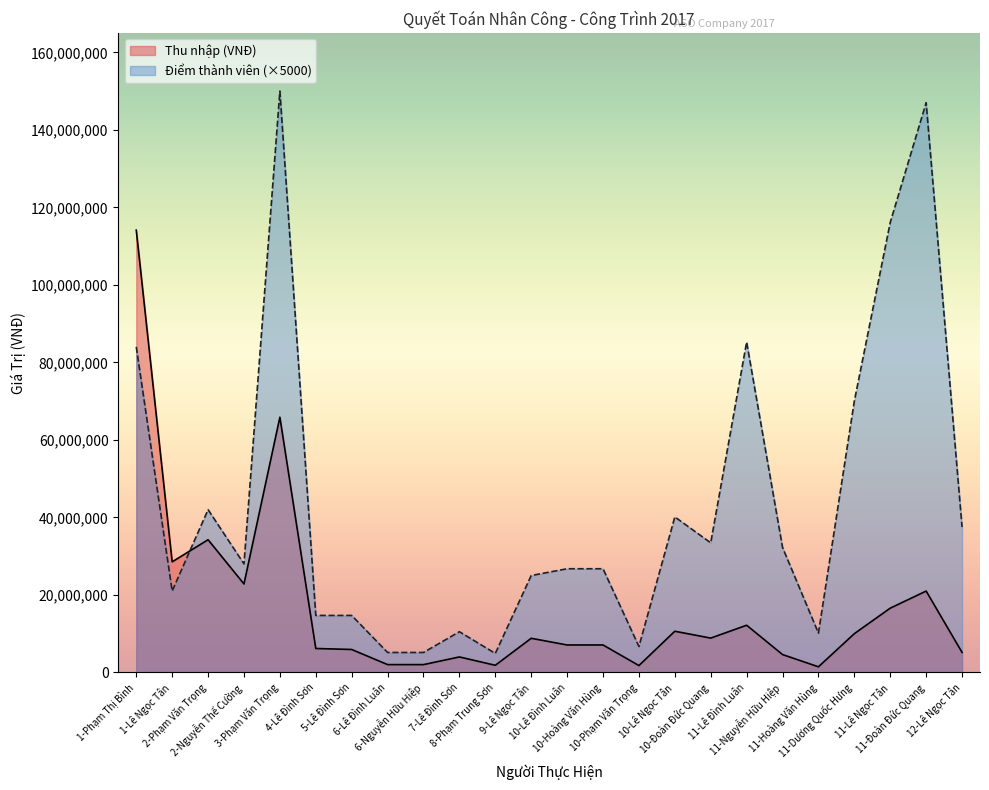

The value of Điểm thành viên at 10-Lê Ngọc Tân is 19032648. True or false?

False